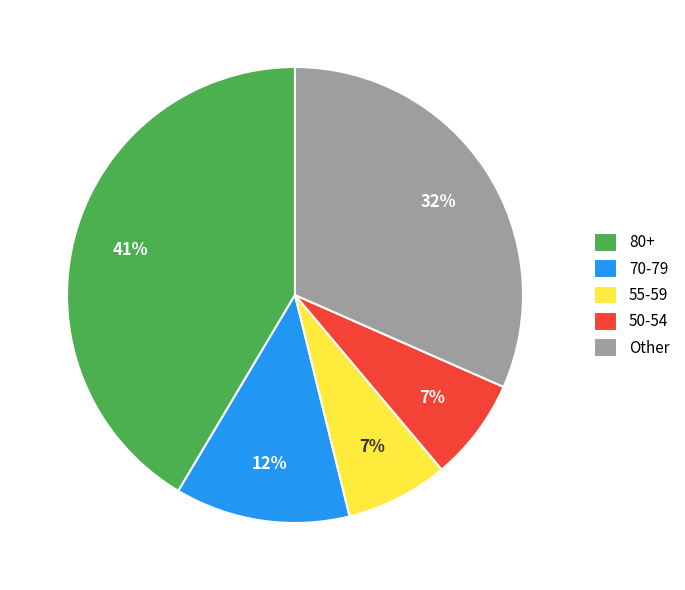

To the nearest percent, what is the difference between the largest and smallest slice percentages?

34%